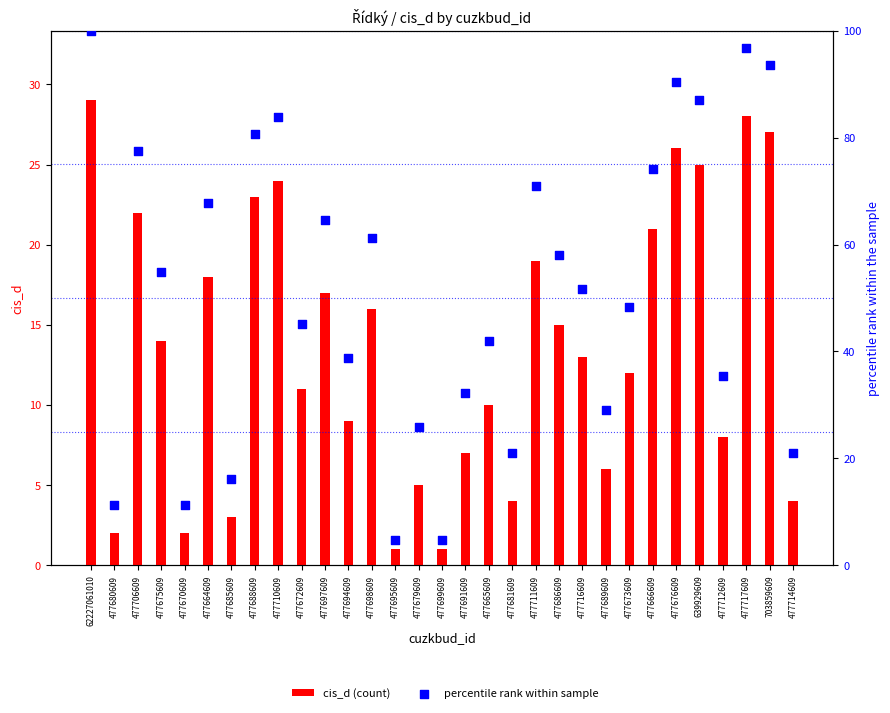

Which series reaches the minimum Y coordinate?

cis_d (count)